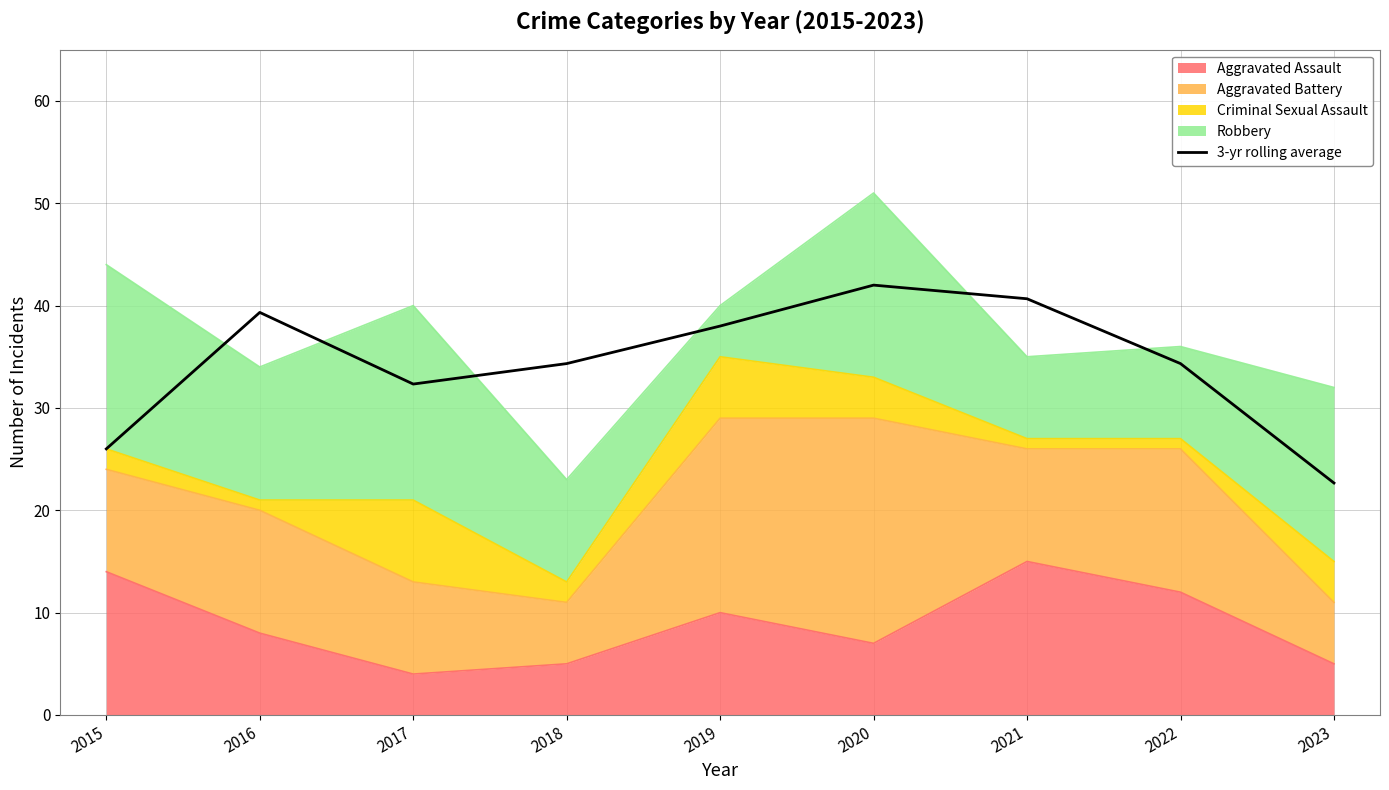

What is the sum of the values at 2016 and 2019?

77.3